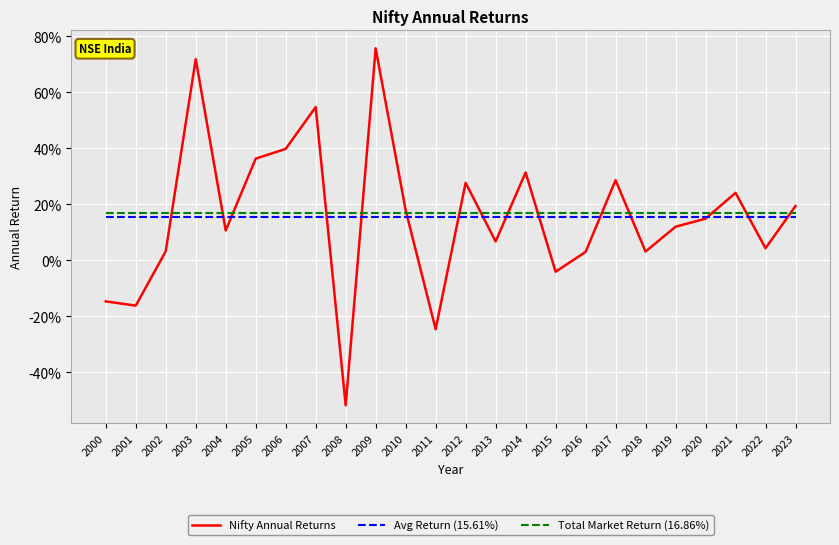

At which category is the sum across all series the highest?

2009